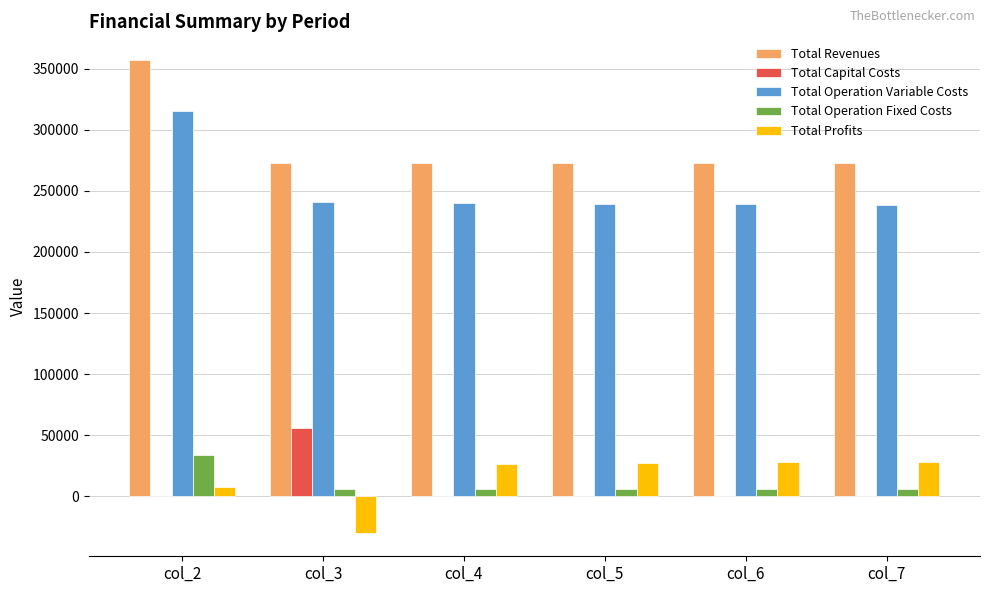

Which series has the largest total across all categories?

Total Revenues